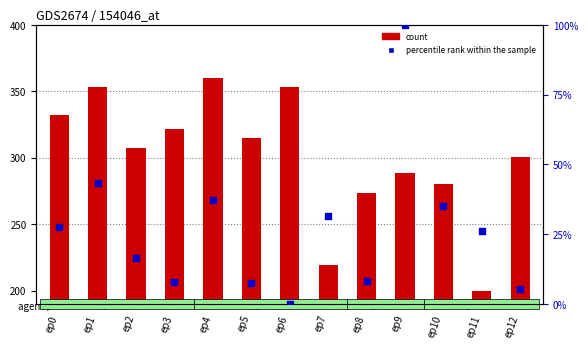

Is the value of count at ep5 greater than the value of percentile rank within the sample at ep12?

Yes